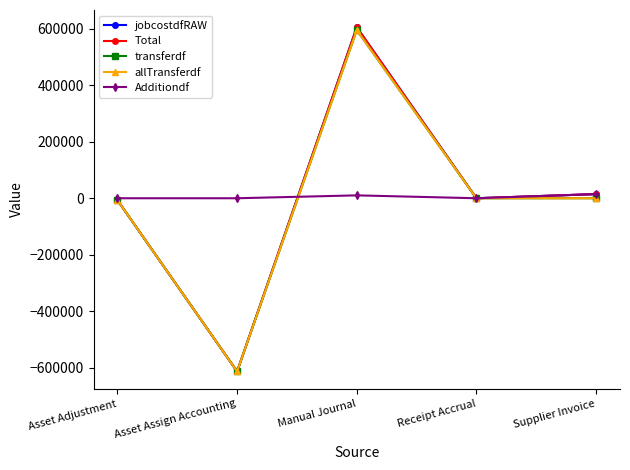

Does the chart have visible grid lines?

No